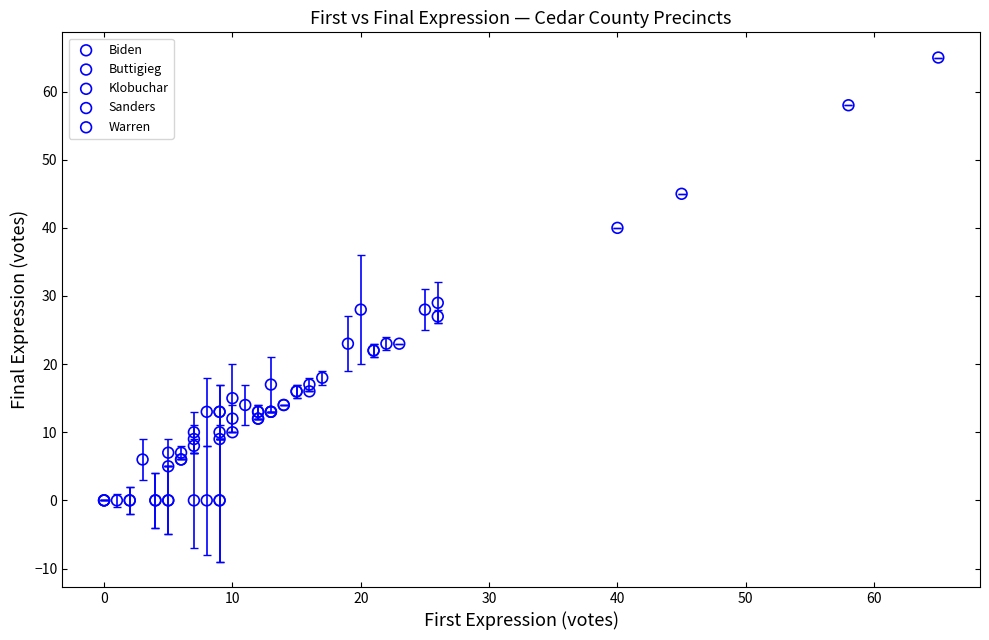

Which series has the largest Y range (max minus min)?

Sanders